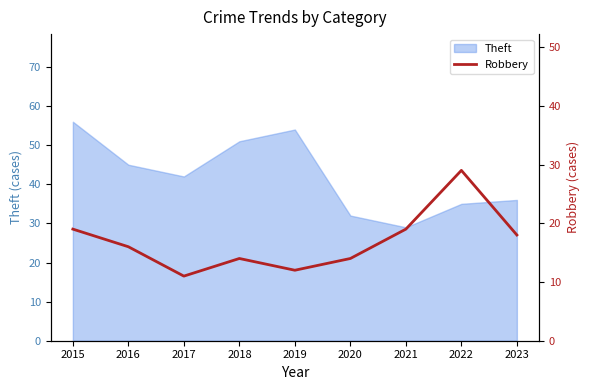

Rank the categories by value from highest to lowest.

2022, 2015, 2021, 2023, 2016, 2018, 2020, 2019, 2017